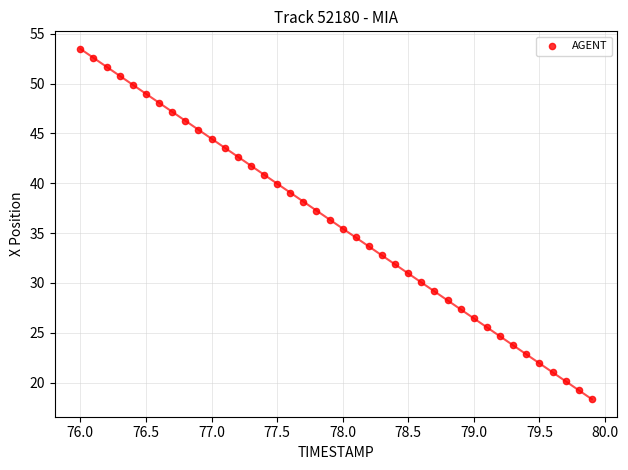

What is the range of X values (max minus min)?

3.9